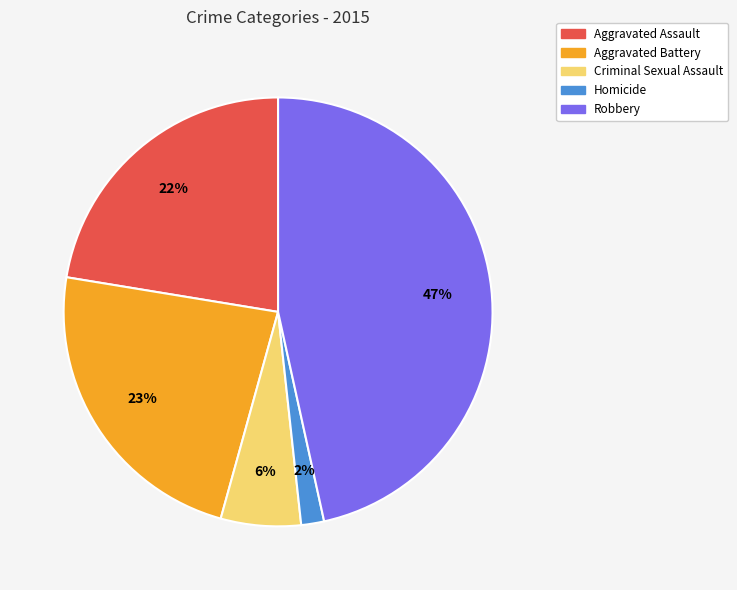

Do Homicide and Robbery together represent more than half of the pie?

No